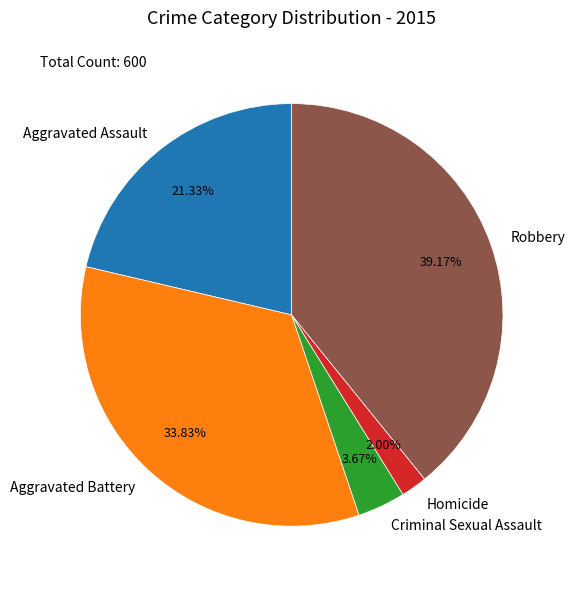

What is the ratio of the value at Aggravated Assault to the value at Homicide?

10.7